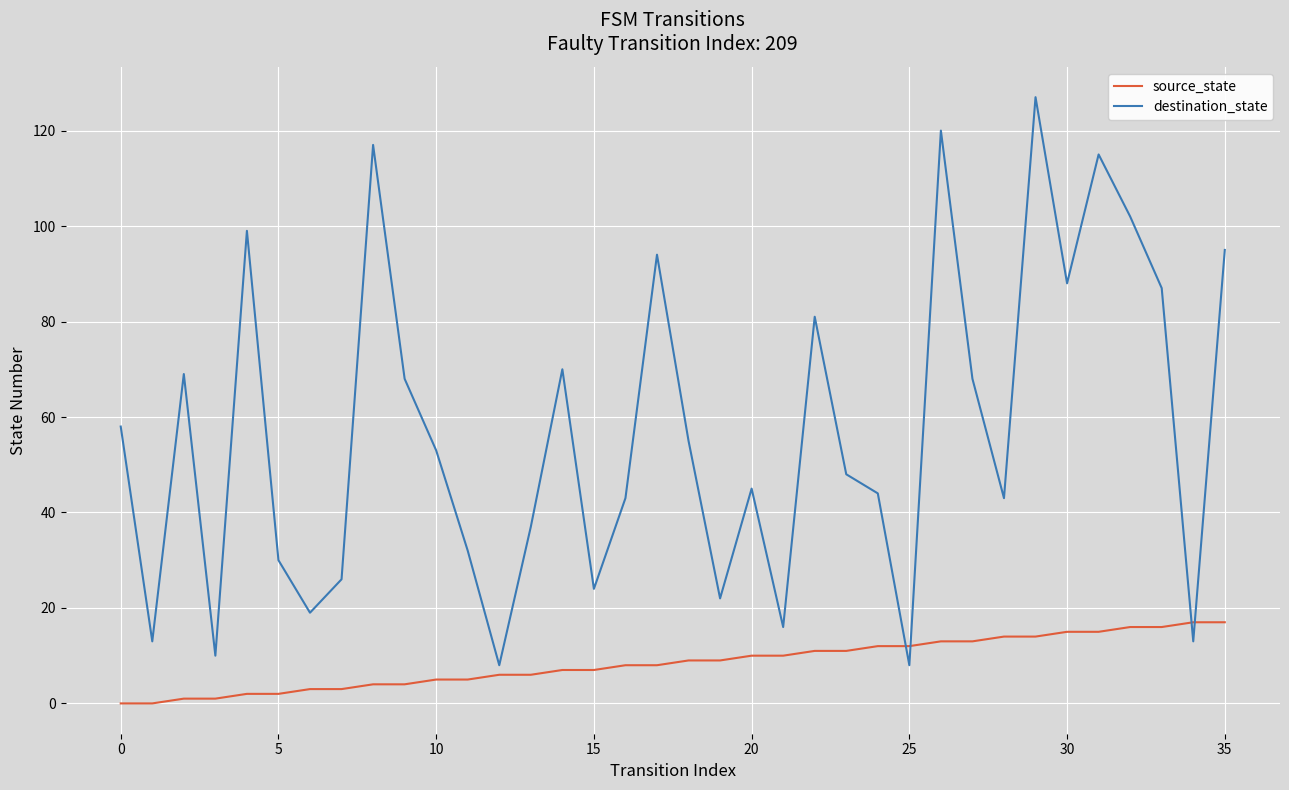

After their last crossing, which series has the higher values: destination_state or source_state?

destination_state